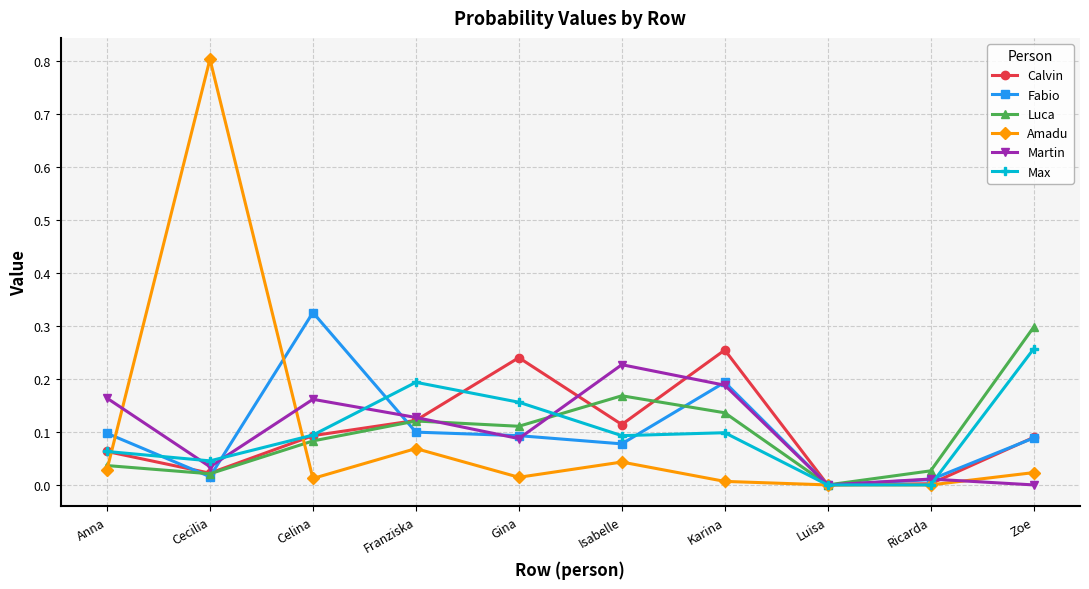

Which series has the largest range (max minus min)?

Amadu